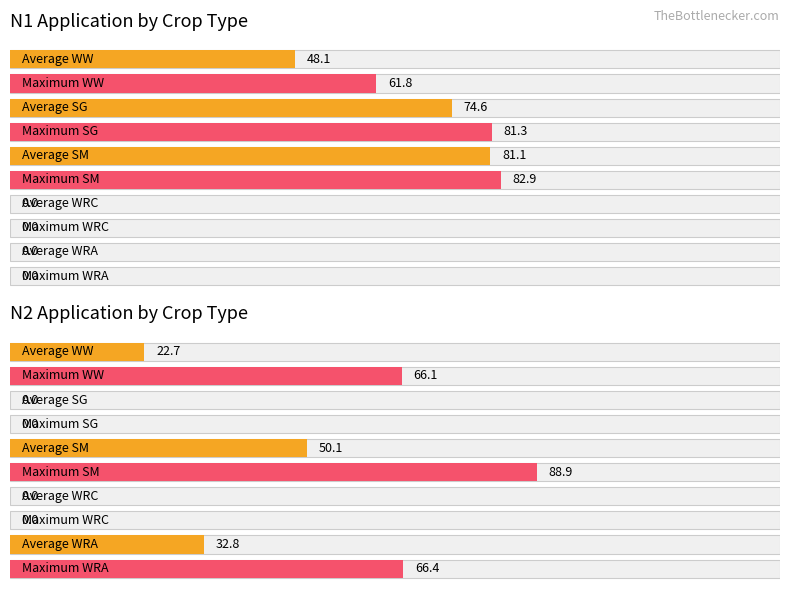

Is the value of N2 at SG greater than the value of N1 at SM?

No